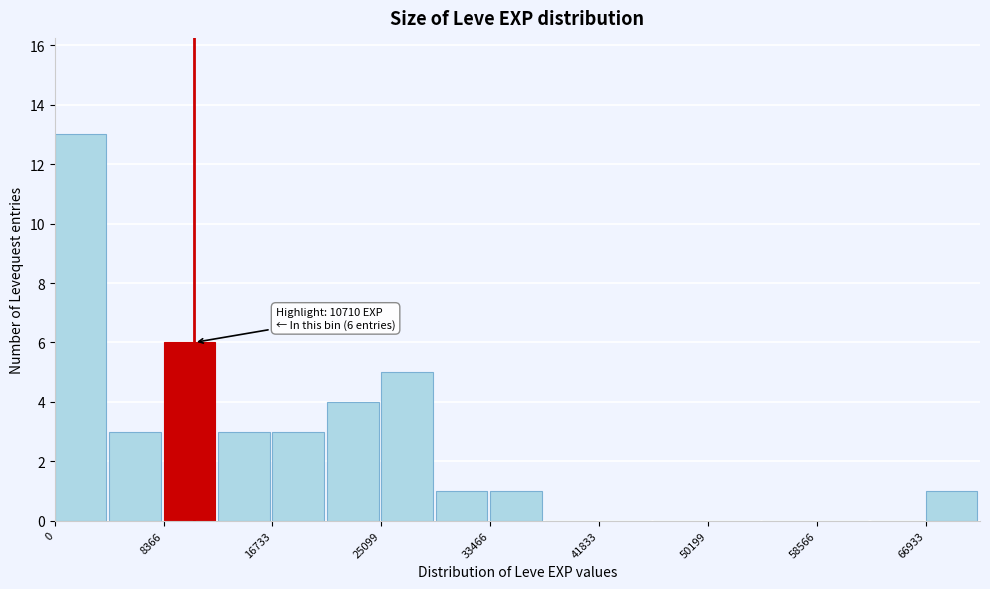

Over which range of the x-axis is the bar tallest?

0 to 4000